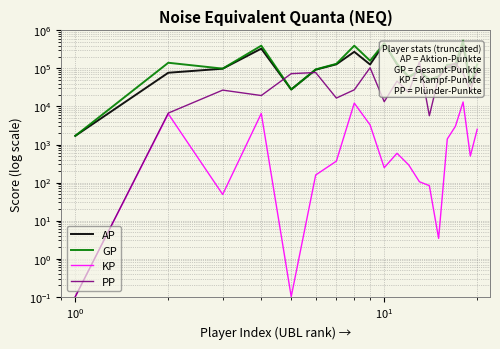

Rank the series by their maximum value, from highest to lowest.

GP, AP, PP, KP